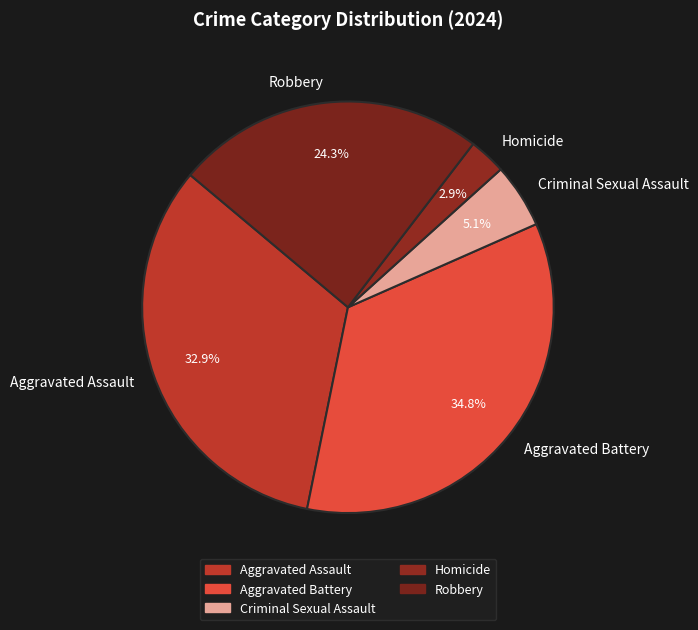

To the nearest percent, what is the difference between the largest and smallest slice percentages?

32%